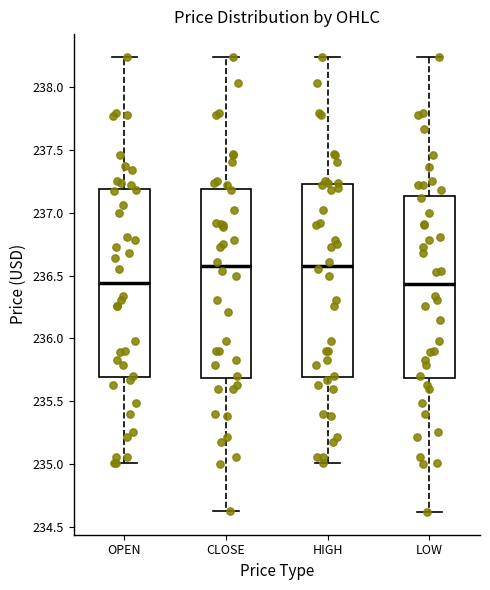

Reading left to right, transcribe this box plot: for each box, give where its median line is, the range the box spans, and where its two whiskers end, as read against the y-axis. The values are not printed on the chart, so give them approximately, as read against the axis.

OPEN: median 236.45, box 235.70 to 237.20, whiskers 235.00 to 238.25
CLOSE: median 236.60, box 235.70 to 237.20, whiskers 234.65 to 238.25
HIGH: median 236.60, box 235.70 to 237.25, whiskers 235.00 to 238.25
LOW: median 236.45, box 235.70 to 237.15, whiskers 234.60 to 238.25